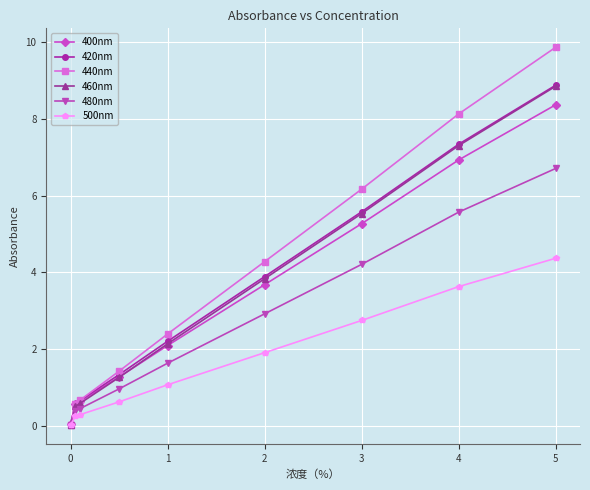

What is the value of the 500nm point at the 8th from the left?

3.6